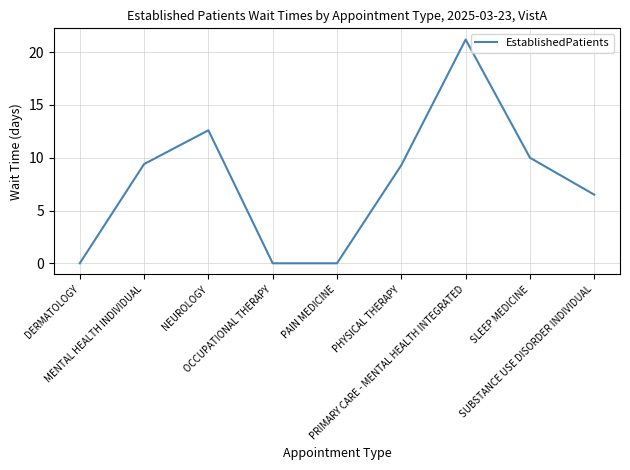

Where is the data nearest to the value 10?

SLEEP MEDICINE